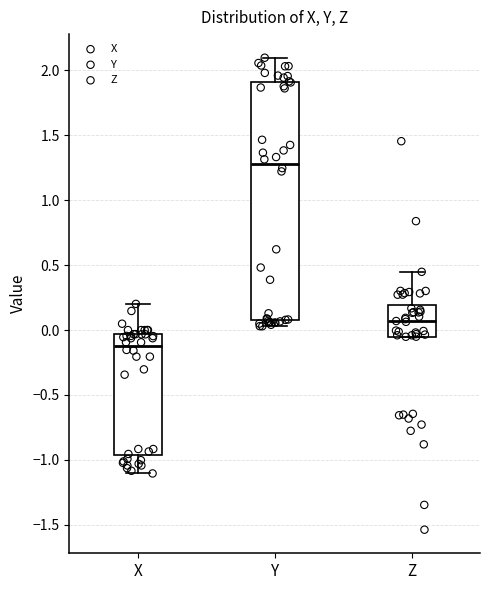

Where does the upper whisker of the box for Y end on the y-axis? The values are not printed on the chart, so give them approximately, as read against the axis.

2.10